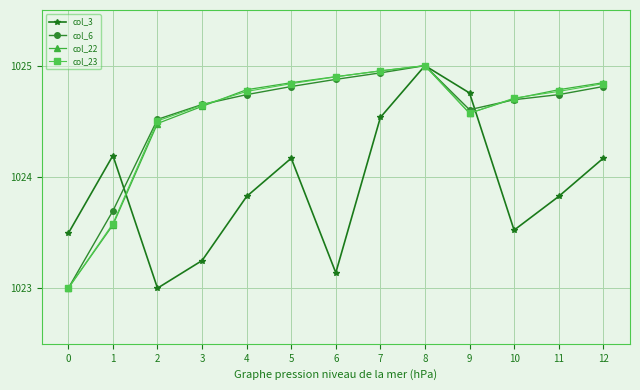

True or false: col_22 and col_6 intersect in this chart.

True